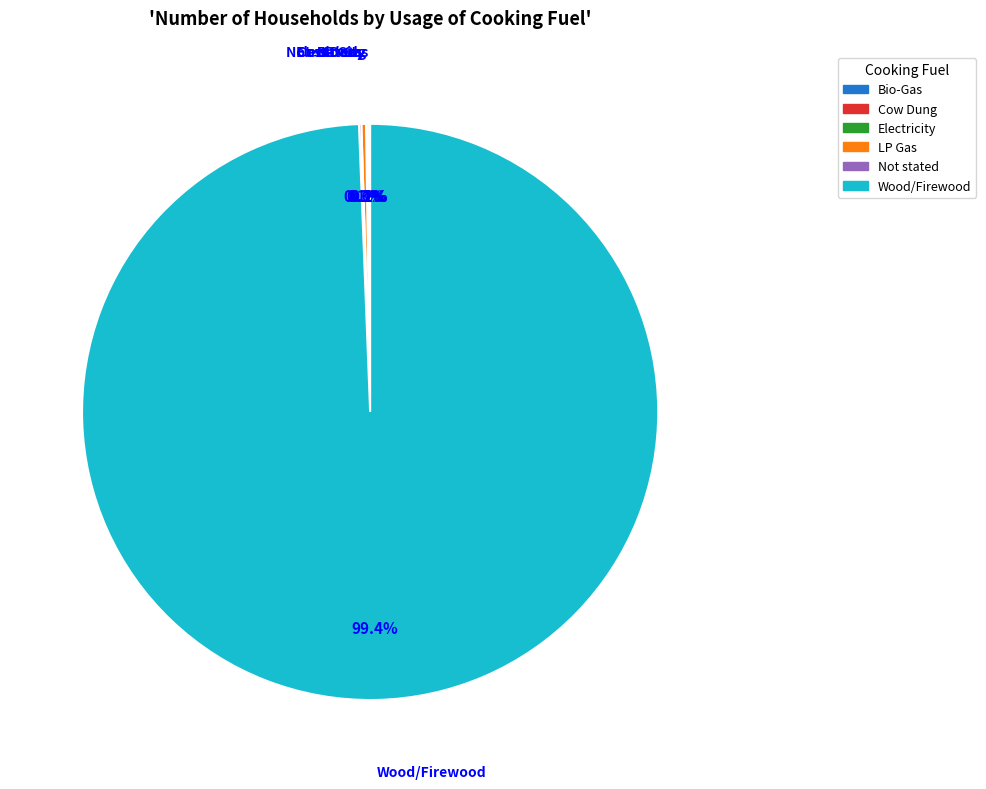

What is the majority slice?

Wood/Firewood